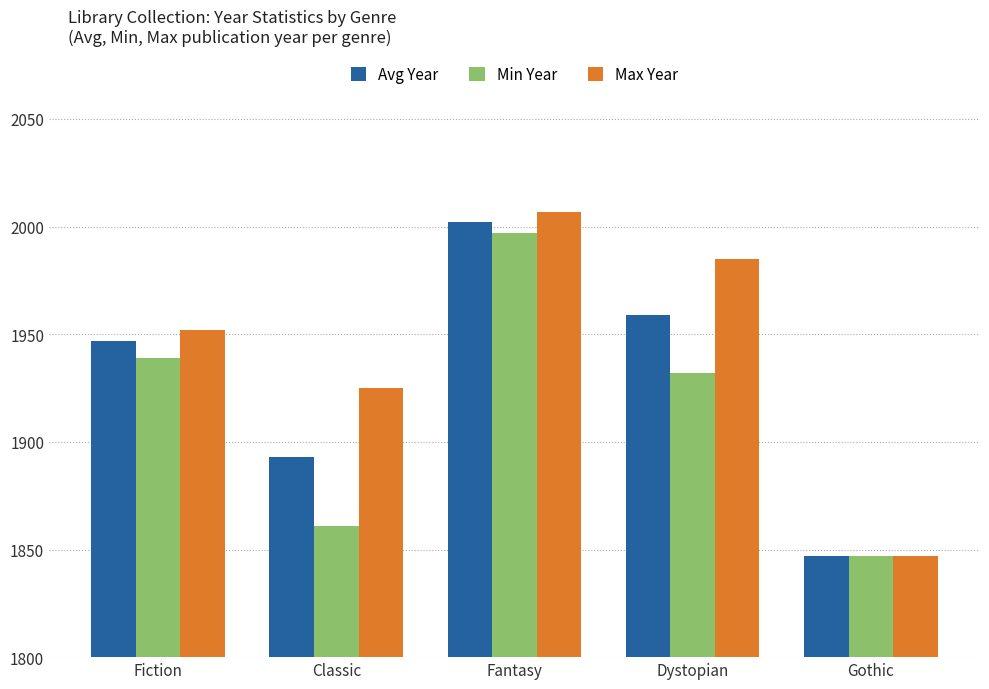

What is the difference between the Avg Year values at Gothic and Classic?

46